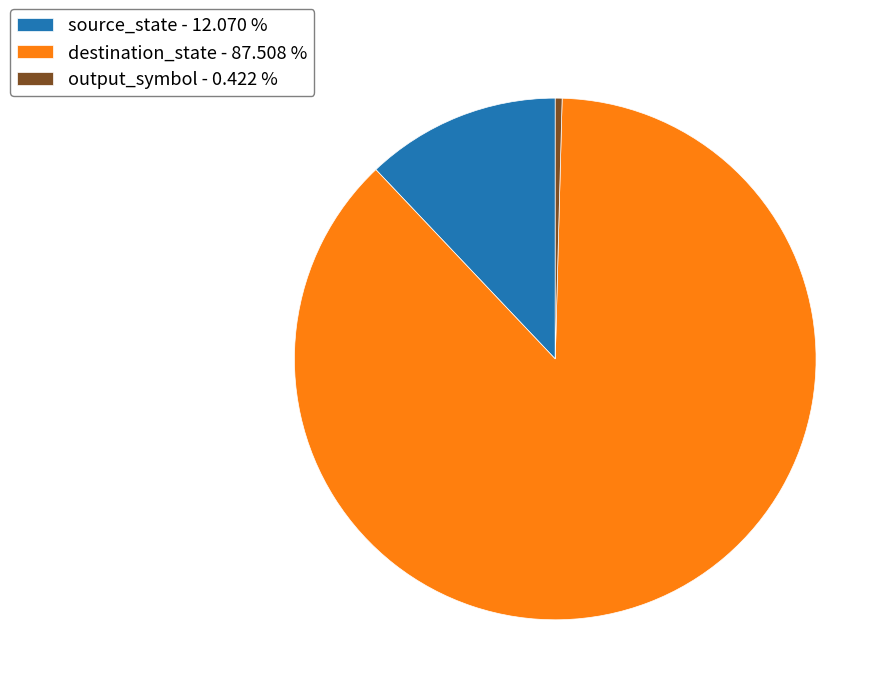

Does destination_state - 87.508 % account for over 50% of the chart?

Yes